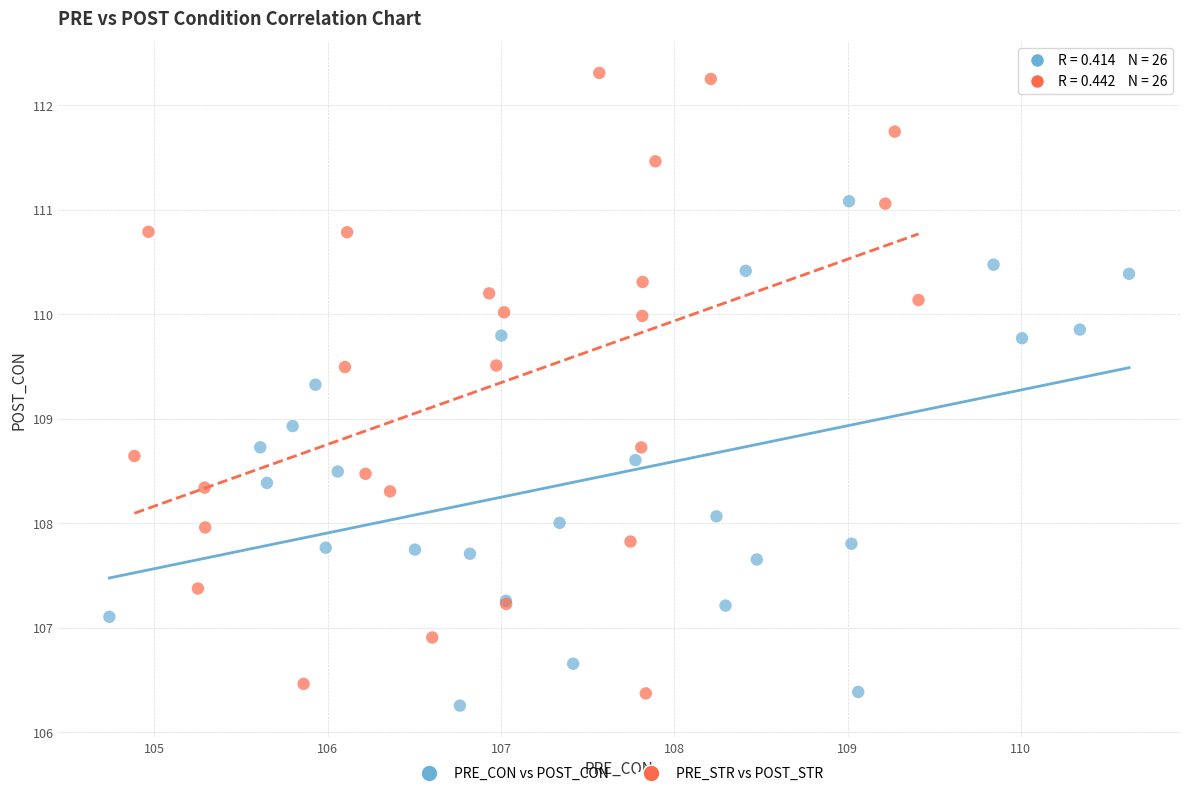

Which series has the largest Y range (max minus min)?

PRE_STR vs POST_STR